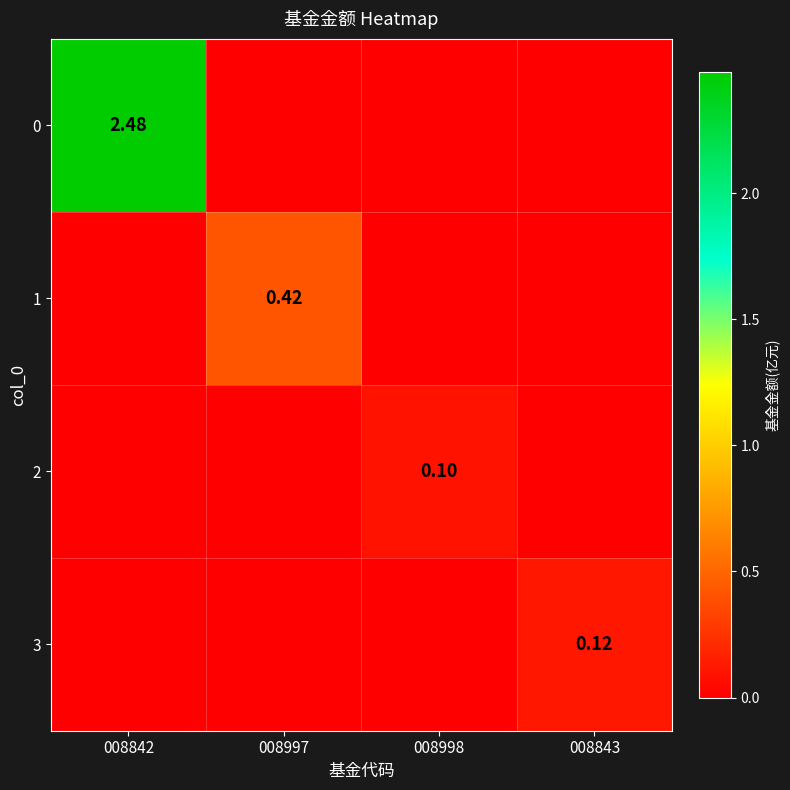

The 2 series shows 0.0 at 008842. True or false?

False